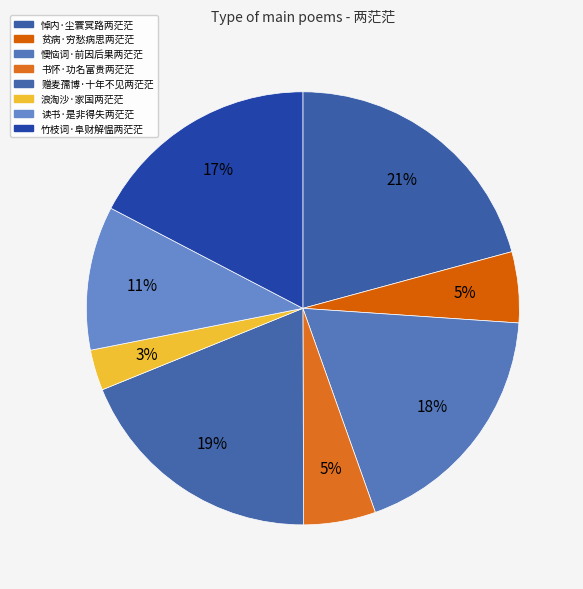

Count the number of slices in the pie.

8